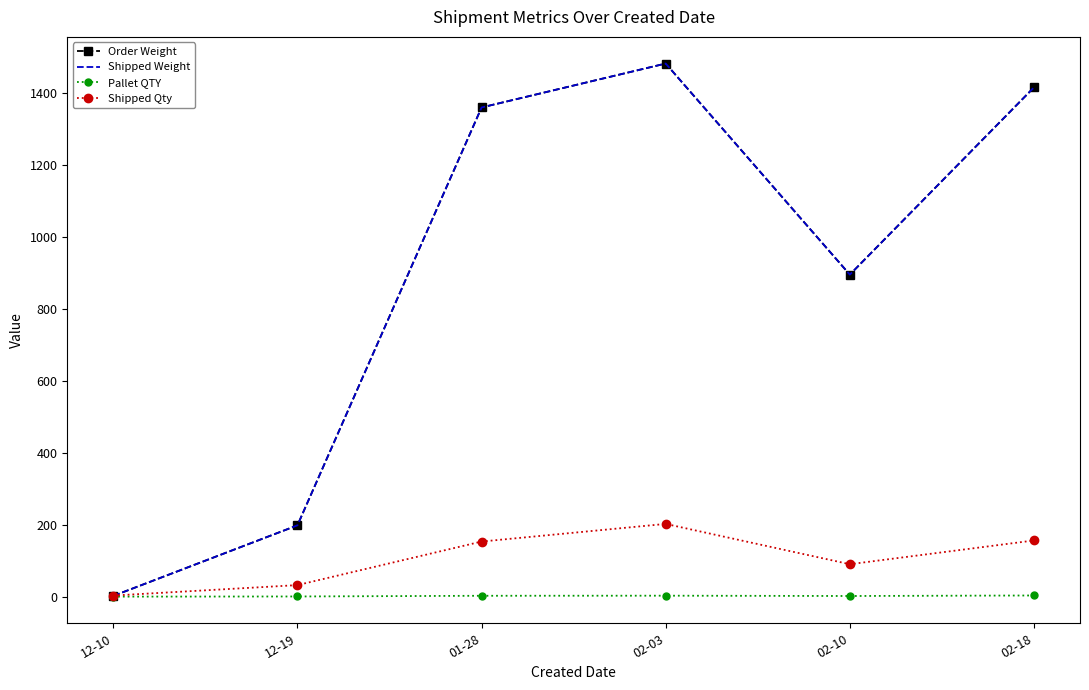

Reading right to left, extract all data points from this chart.

Order Weight: 02-18=1414.5	02-10=894.4	02-03=1480.8	01-28=1358.8	12-19=198.0	12-10=2.0
Shipped Weight: 02-18=1414.5	02-10=894.4	02-03=1480.8	01-28=1358.8	12-19=198.0	12-10=2.0
Pallet QTY: 02-18=3.2	02-10=1.7	02-03=2.6	01-28=2.4	12-19=0.4	12-10=0.0
Shipped Qty: 02-18=156.0	02-10=90.0	02-03=202.0	01-28=153.0	12-19=32.0	12-10=3.0